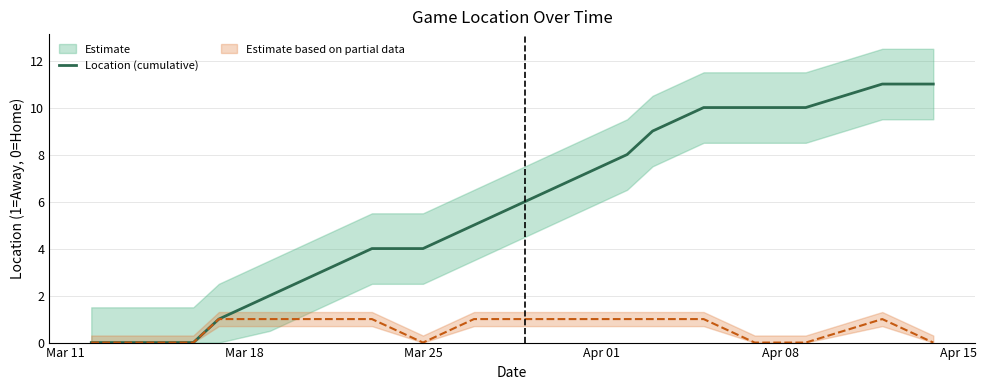

What is the value of the 4th point from the left?

1